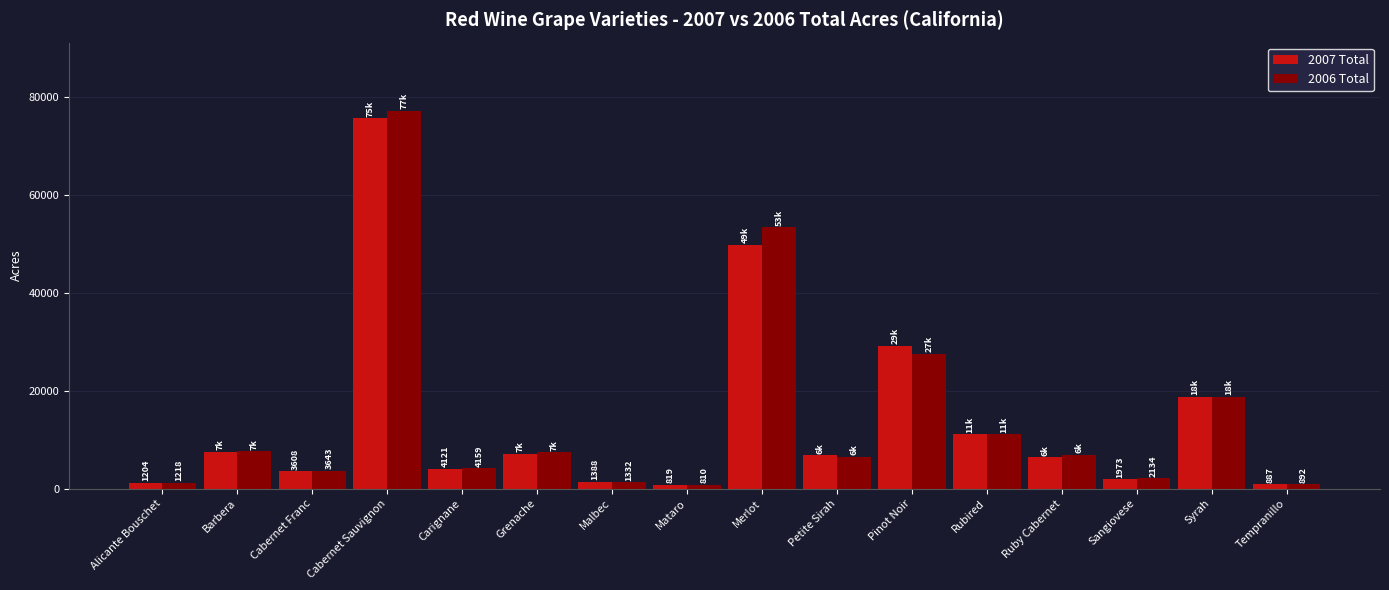

At which category is the sum across all series the highest?

Cabernet Sauvignon